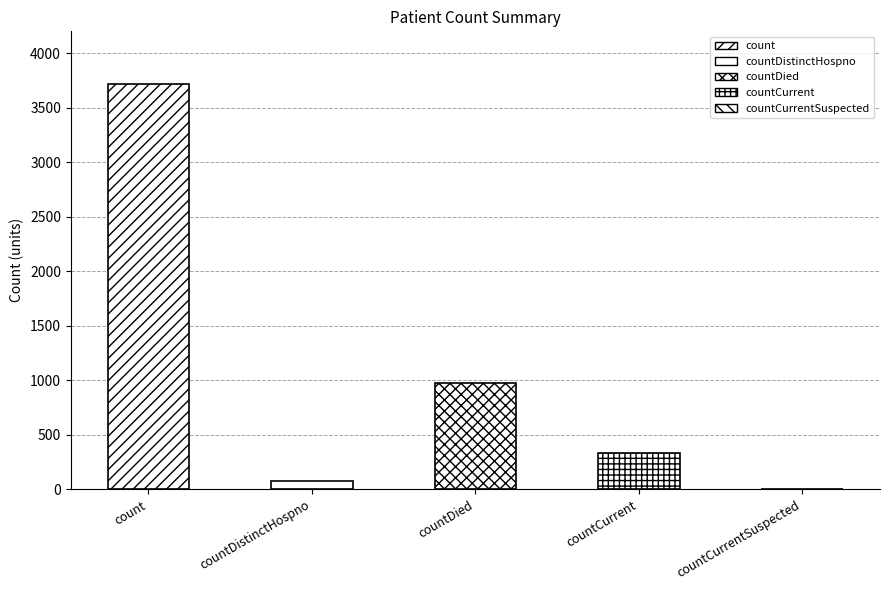

At which label is the value closest to 1860?

countDied